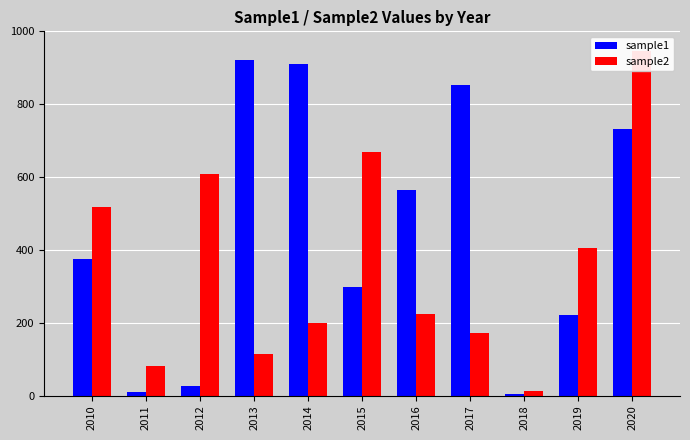

Is the value of sample1 at 2012 greater than the value of sample2 at 2016?

No